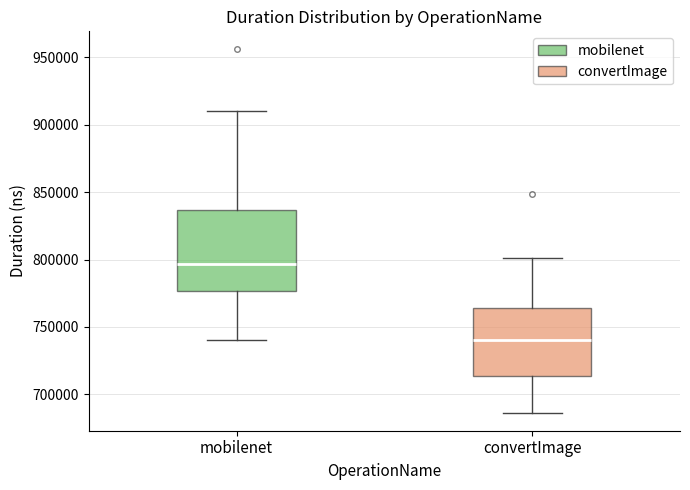

Reading left to right, read every box against the y-axis: the position of its median line, the range the box covers, and the ends of its whiskers. The values are not printed on the chart, so give them approximately, as read against the axis.

mobilenet: median 795000, box 775000 to 835000, whiskers 740000 to 910000
convertImage: median 740000, box 715000 to 765000, whiskers 685000 to 800000